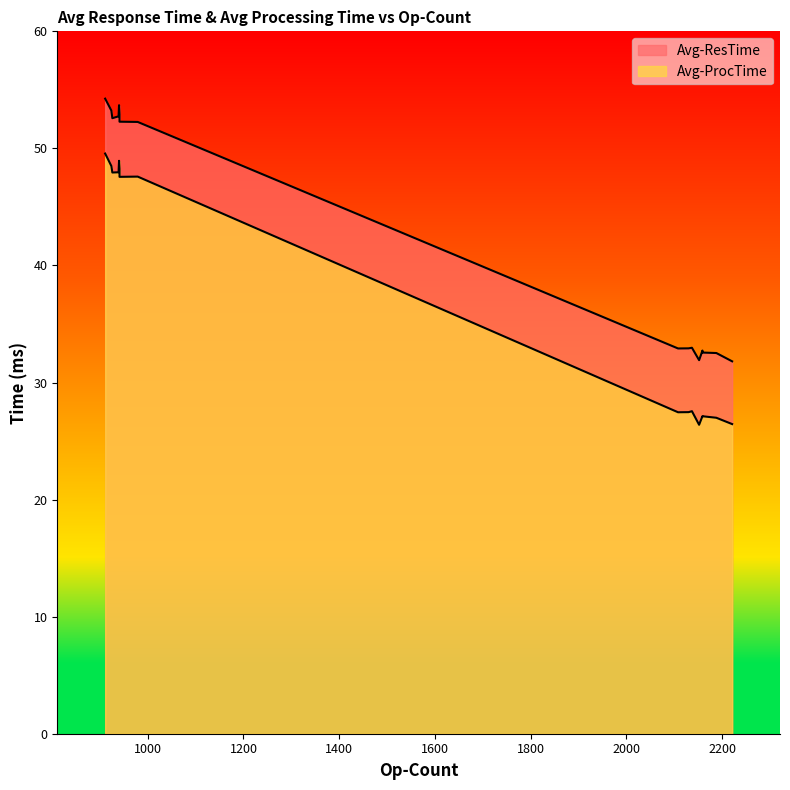

List the series in order of their overall mean, highest first.

Avg-ResTime, Avg-ProcTime